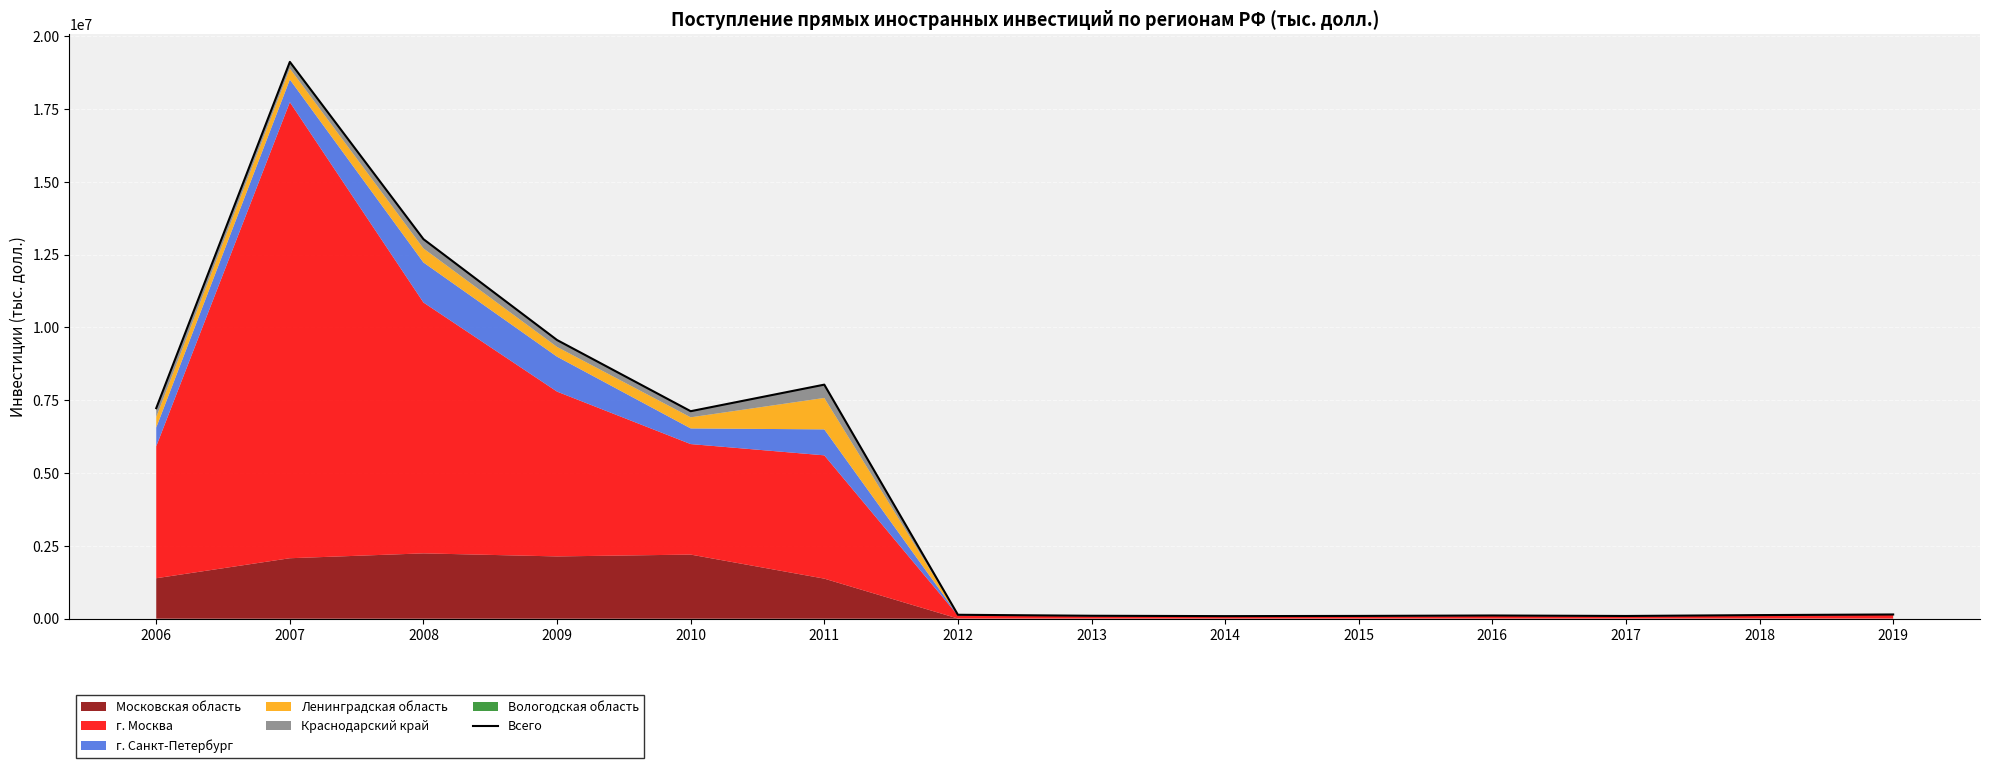

Reading left to right, what are all the values shown in this chart?

7228238	19115306	13029915	9566485	7123718	8035570	135280	101465	88999	95606	110453	93982	124294	145555